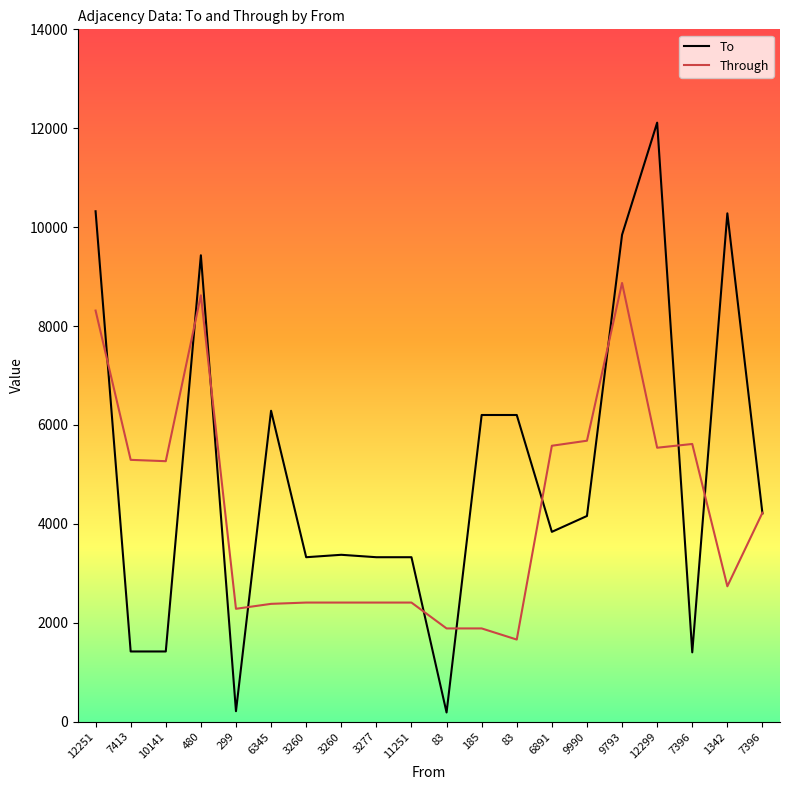

At which category does To reach its first local peak?

480